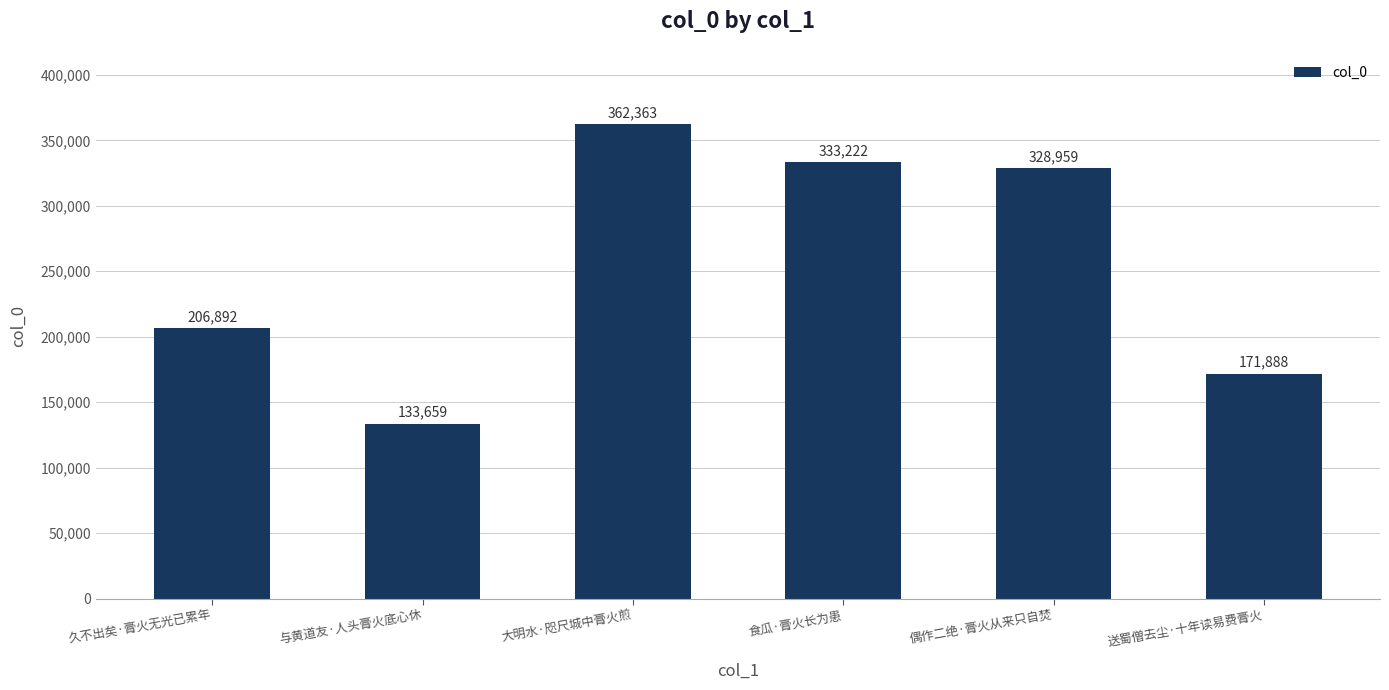

What is the value of the 4th bar from the left?

333222